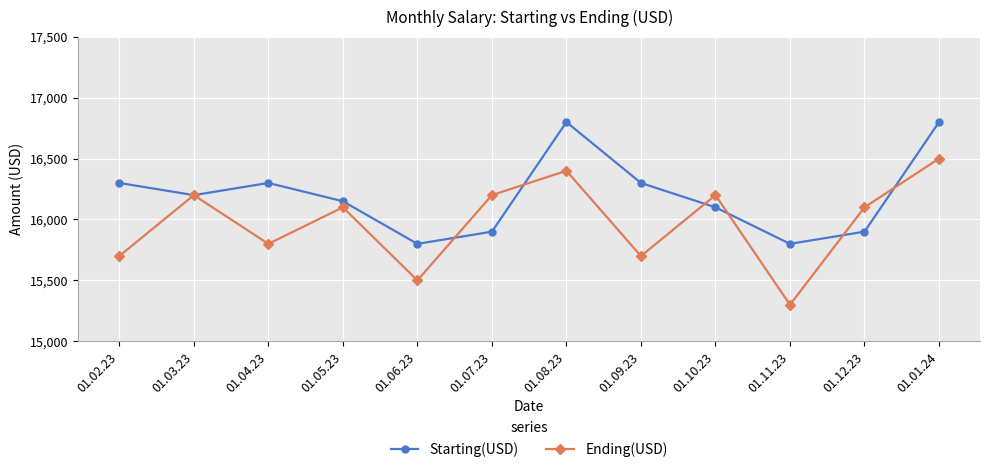

In Ending(USD), how many points are higher than both neighbors (excluding endpoints)?

4